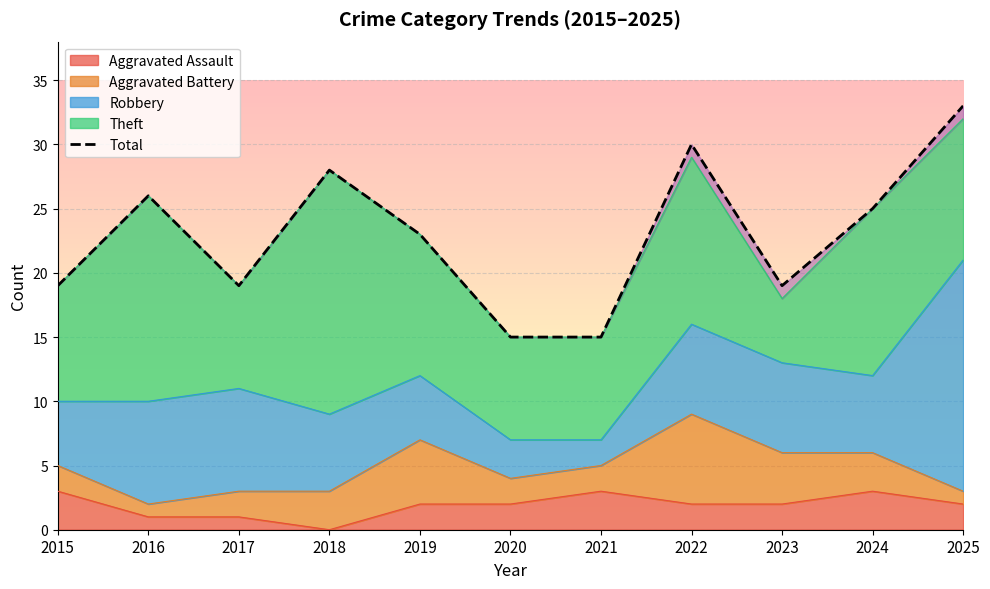

What is the sum of the values at 2022 and 2023?

49